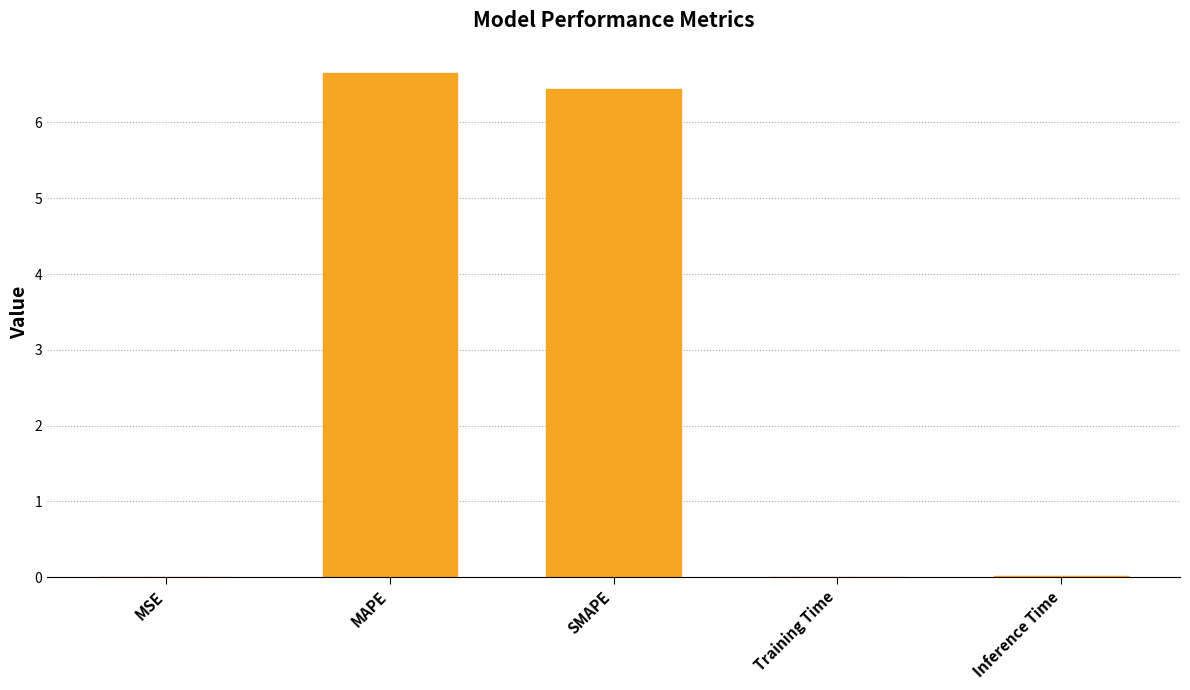

How many categories are shown in the chart?

5